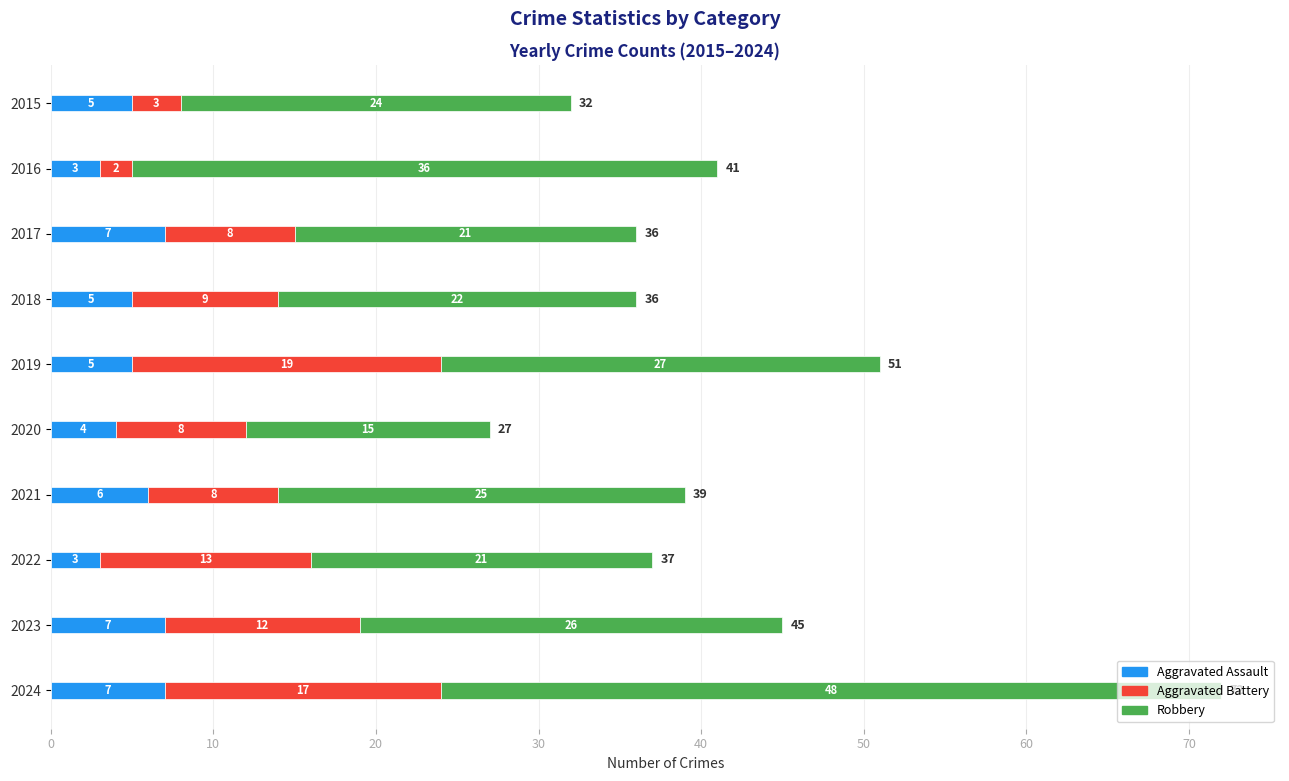

What is the total value across all series at 2024?

72